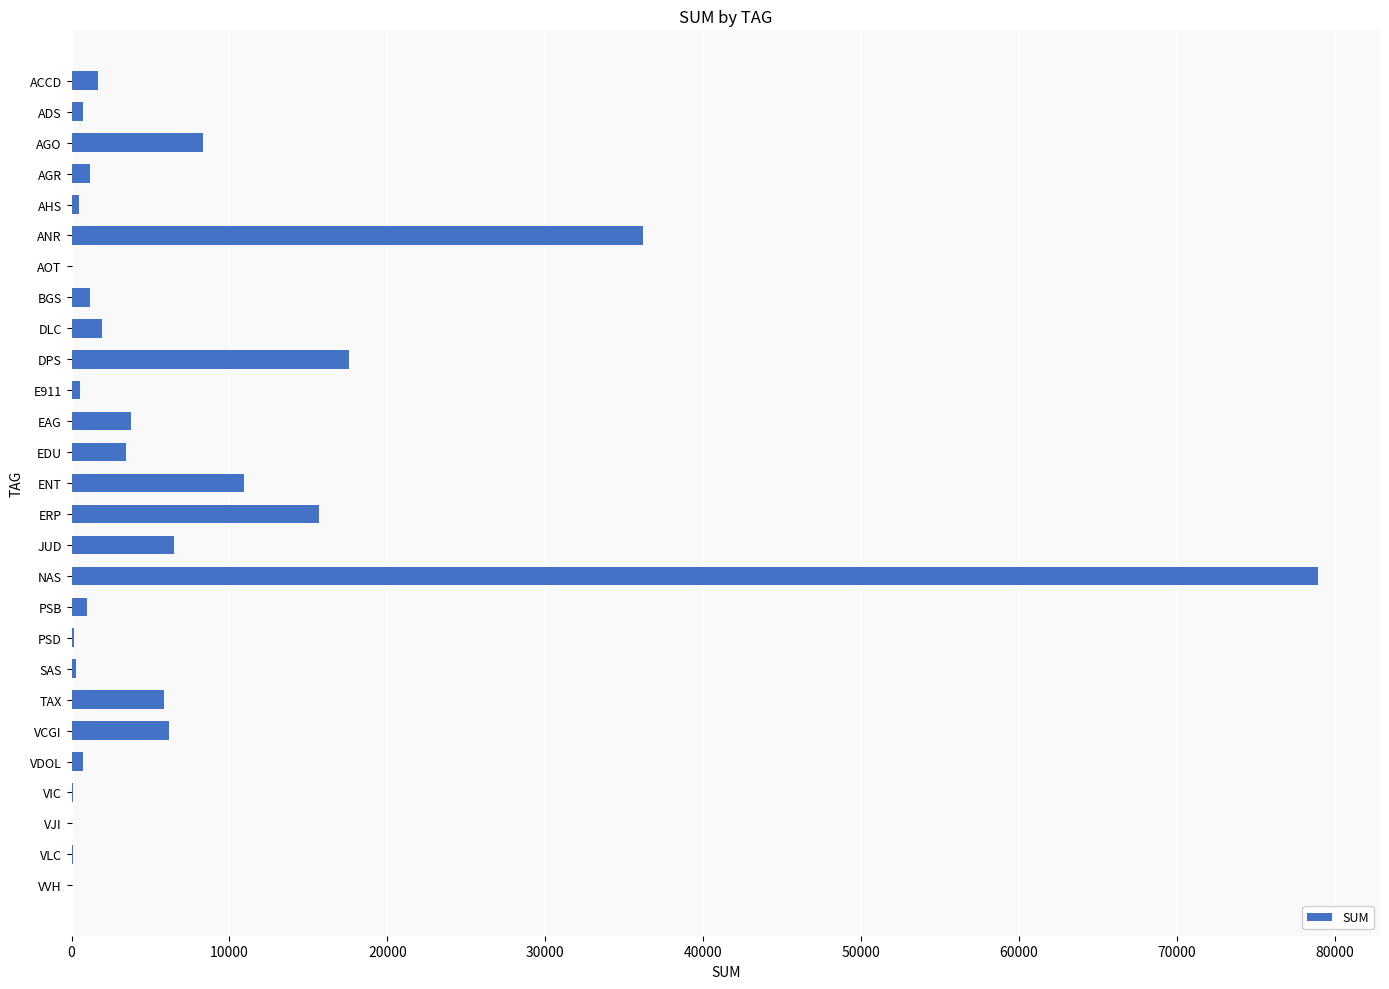

At which label is the value closest to 39461?

ANR